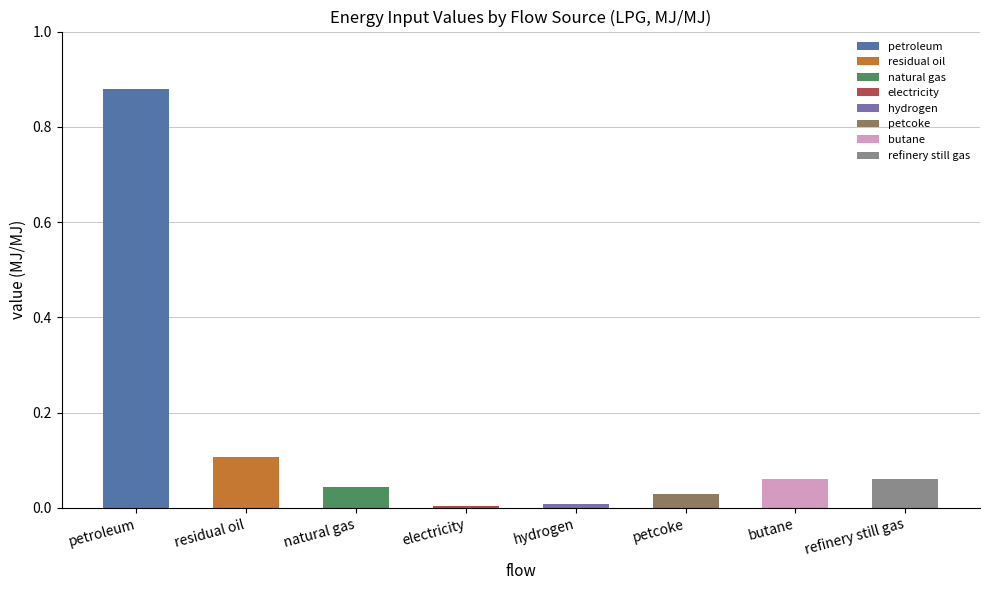

The value at refinery still gas is 0.0. True or false?

False